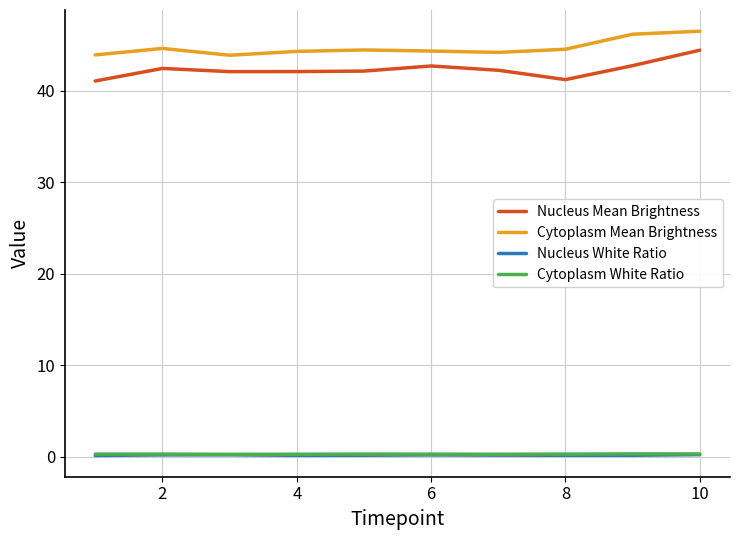

What are all the series names shown in the legend?

Nucleus Mean Brightness, Cytoplasm Mean Brightness, Nucleus White Ratio, Cytoplasm White Ratio